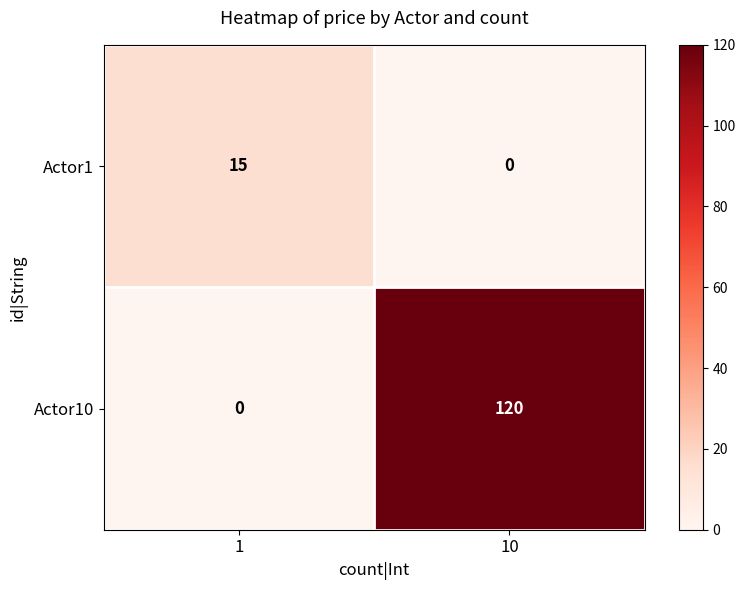

Which series has the widest spread of values?

Actor10